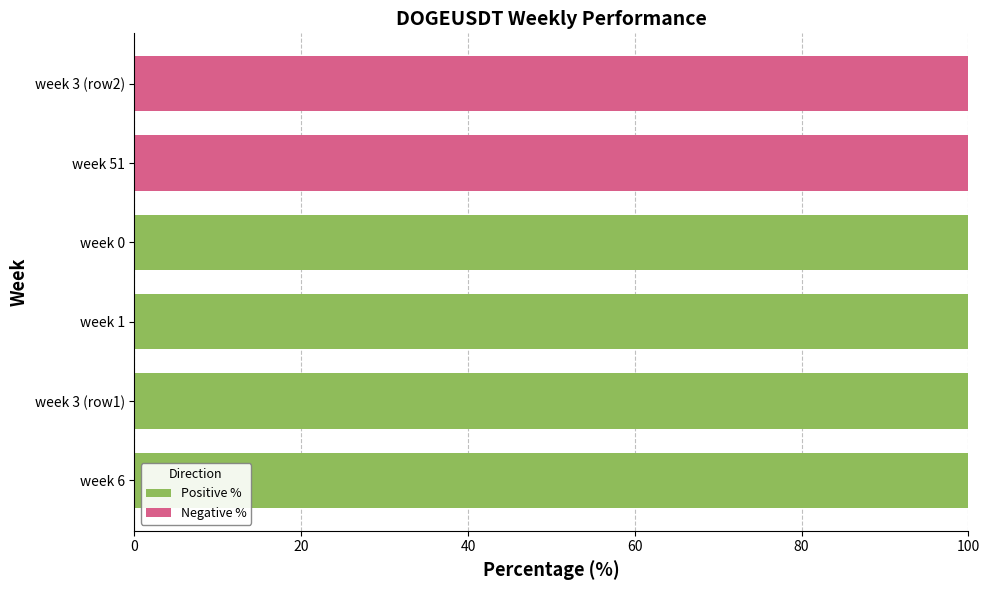

What is the total value across all series at week 1?

100.0